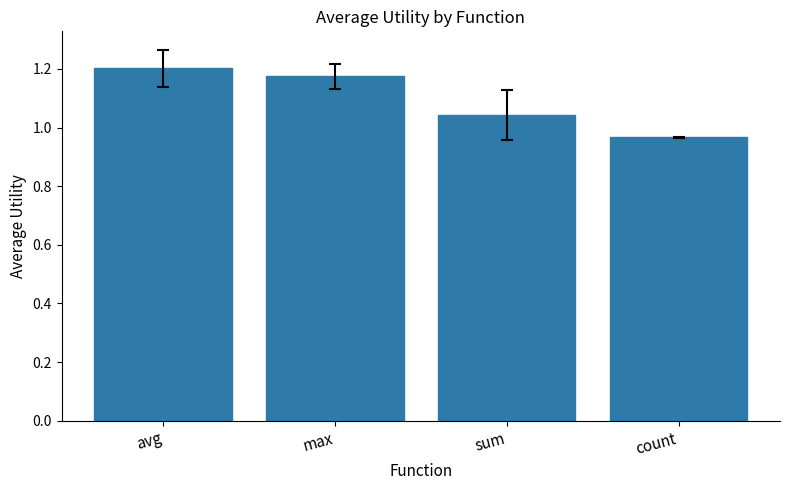

True or false: the data shows 0.4 at count.

False